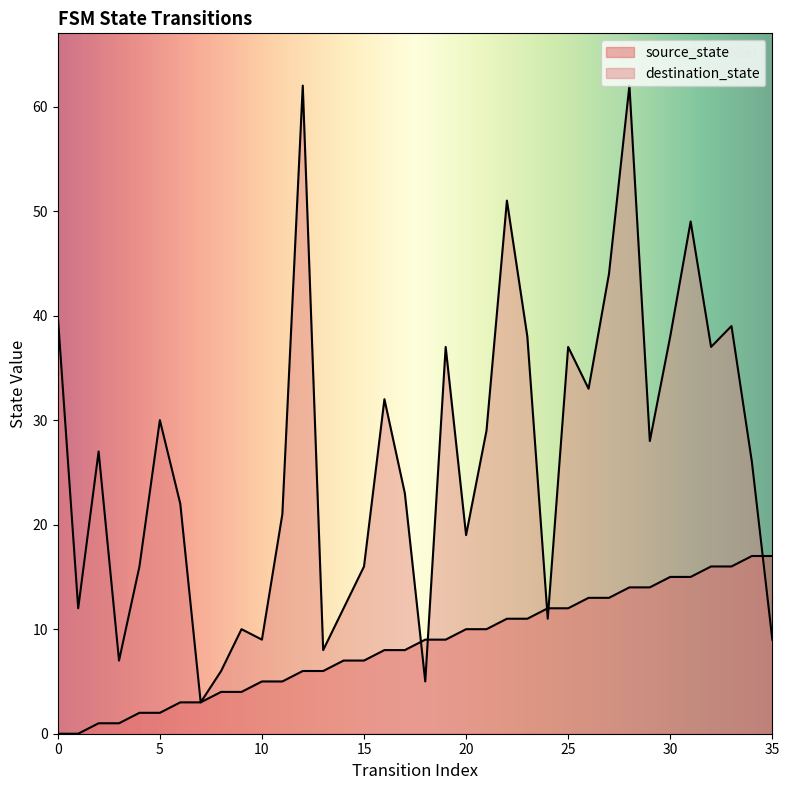

Which series reaches the maximum Y coordinate?

destination_state